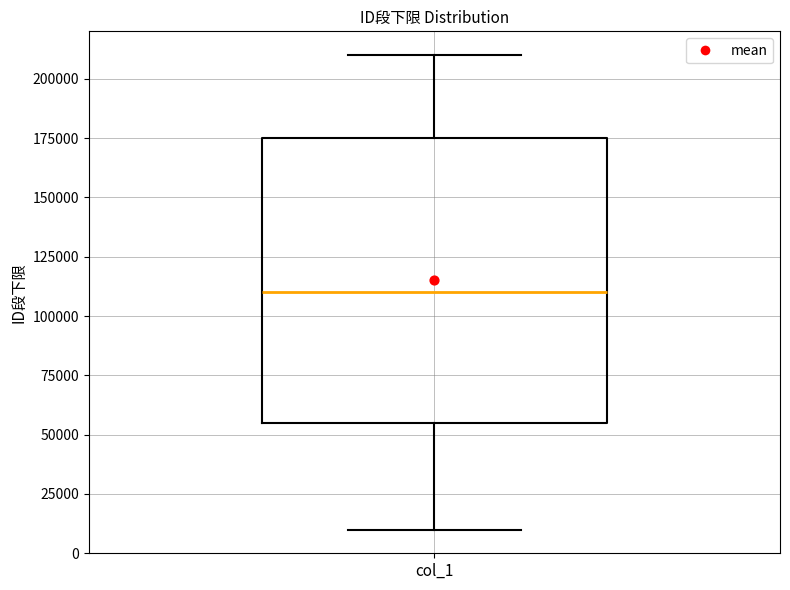

Transcribe this box plot: give where the median line is, the range the box spans, and where the two whiskers end, as read against the y-axis. The values are not printed on the chart, so give them approximately, as read against the axis.

median 110000, box 55000 to 175000, whiskers 10000 to 210000